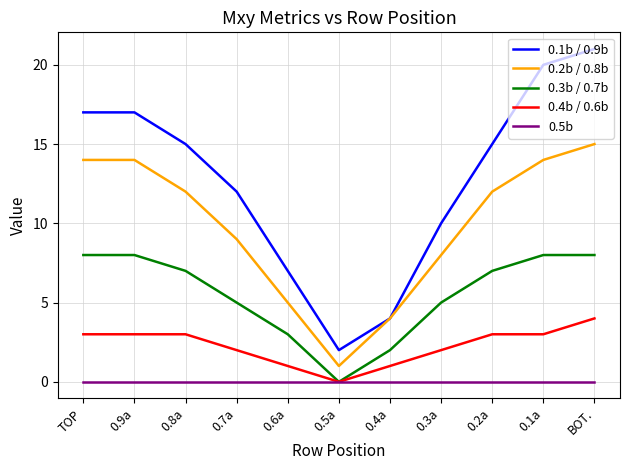

How many values in the 0.1b / 0.9b series are below 15?

5